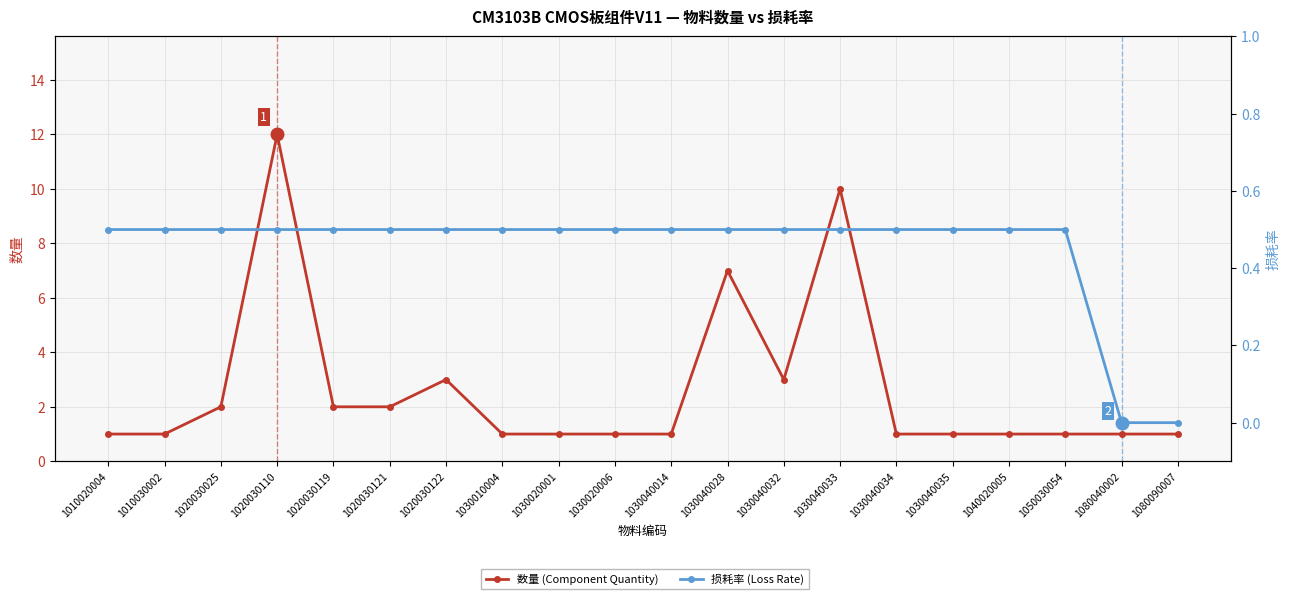

Which series has the largest total across all categories?

数量